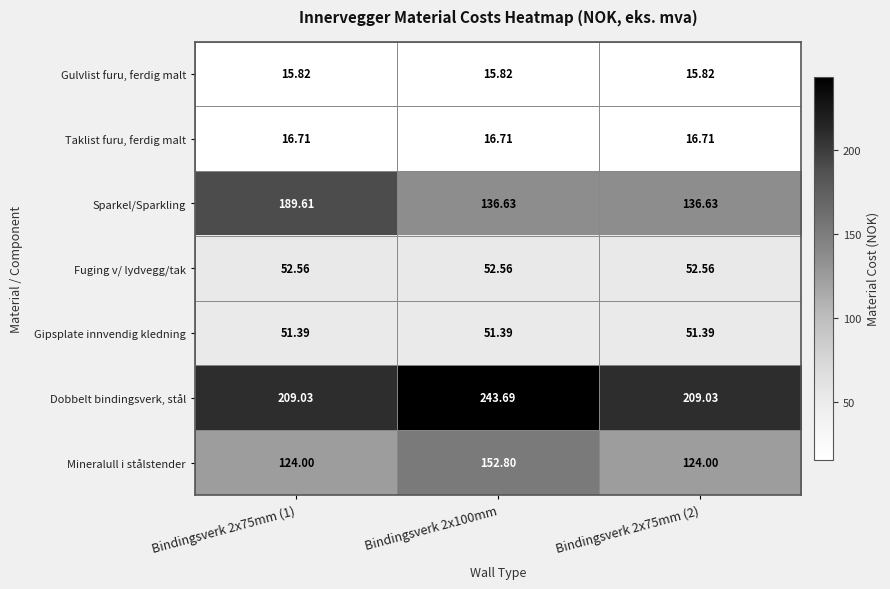

What is the smallest value displayed?

15.8